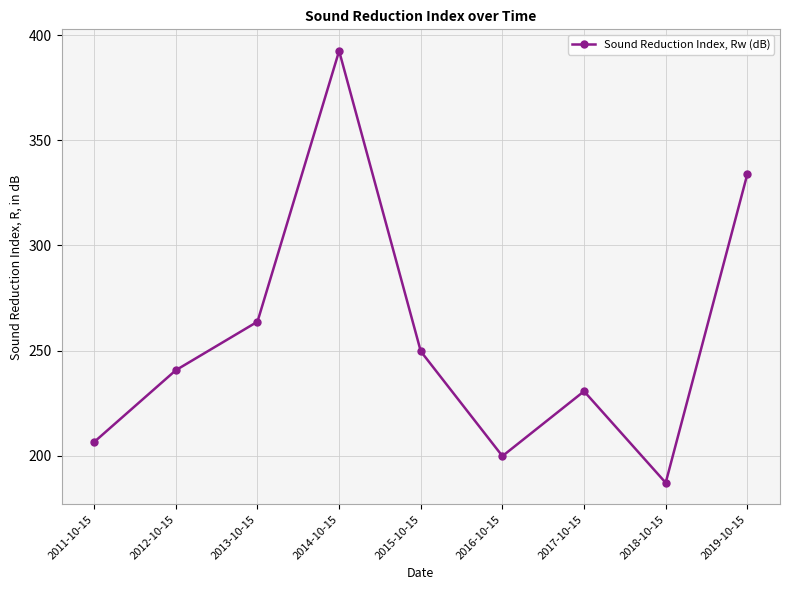

What is the difference between the second highest and minimum values?

147.0